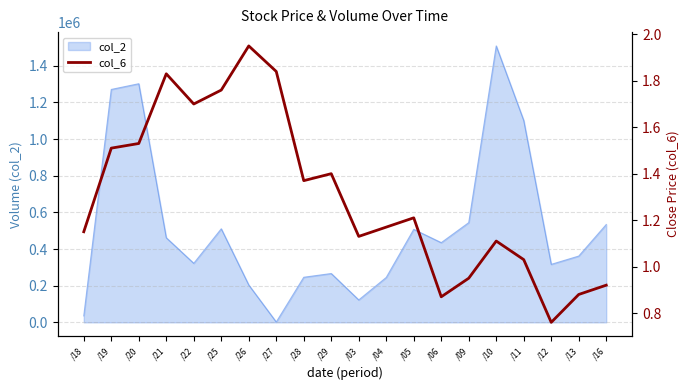

How many interior local valleys (lower than both neighbors) does the data have?

5